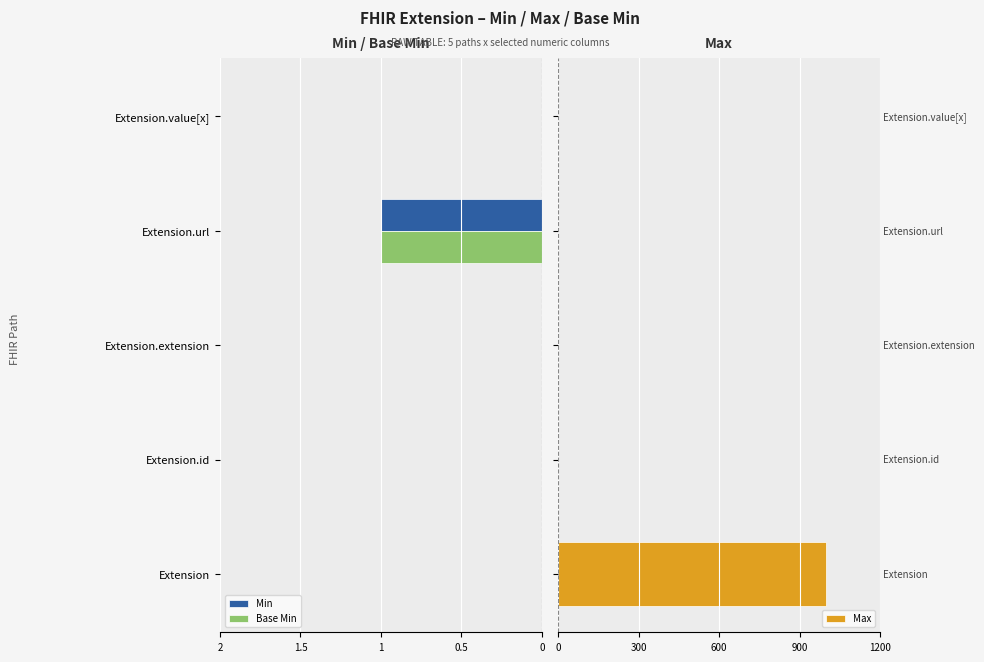

What is the sum of all Max values?

1002